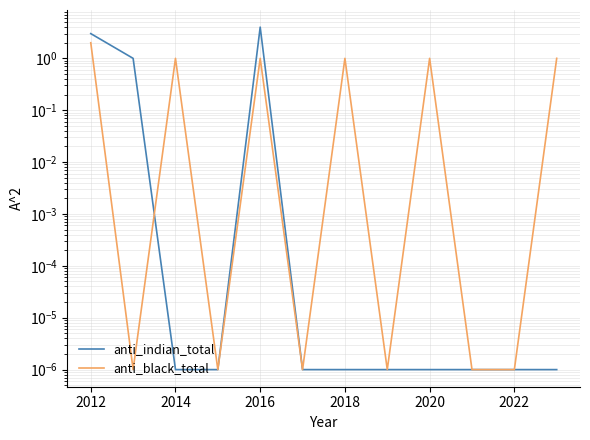

Reading left to right, what are all the values shown in this chart?

anti_indian_total: 3.0	1.0	0.0	0.0	4.0	0.0	0.0	0.0	0.0	0.0	0.0	0.0
anti_black_total: 2.0	0.0	1.0	0.0	1.0	0.0	1.0	0.0	1.0	0.0	0.0	1.0